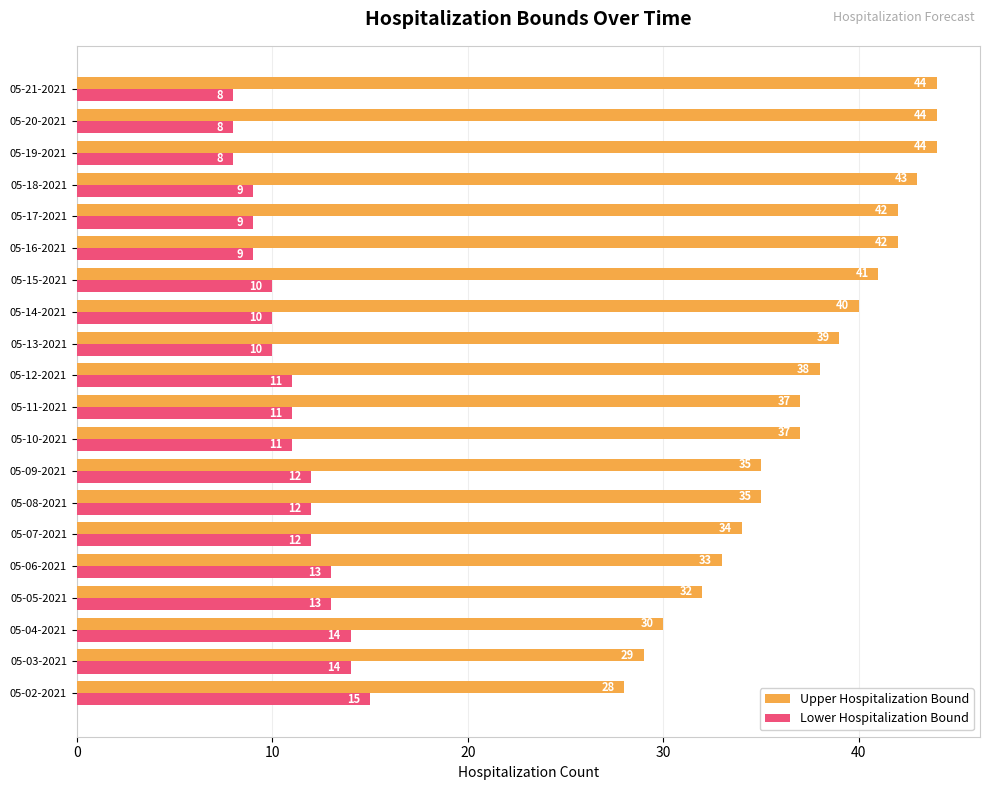

The Lower Hospitalization Bound series shows 16 at 05-09-2021. True or false?

False